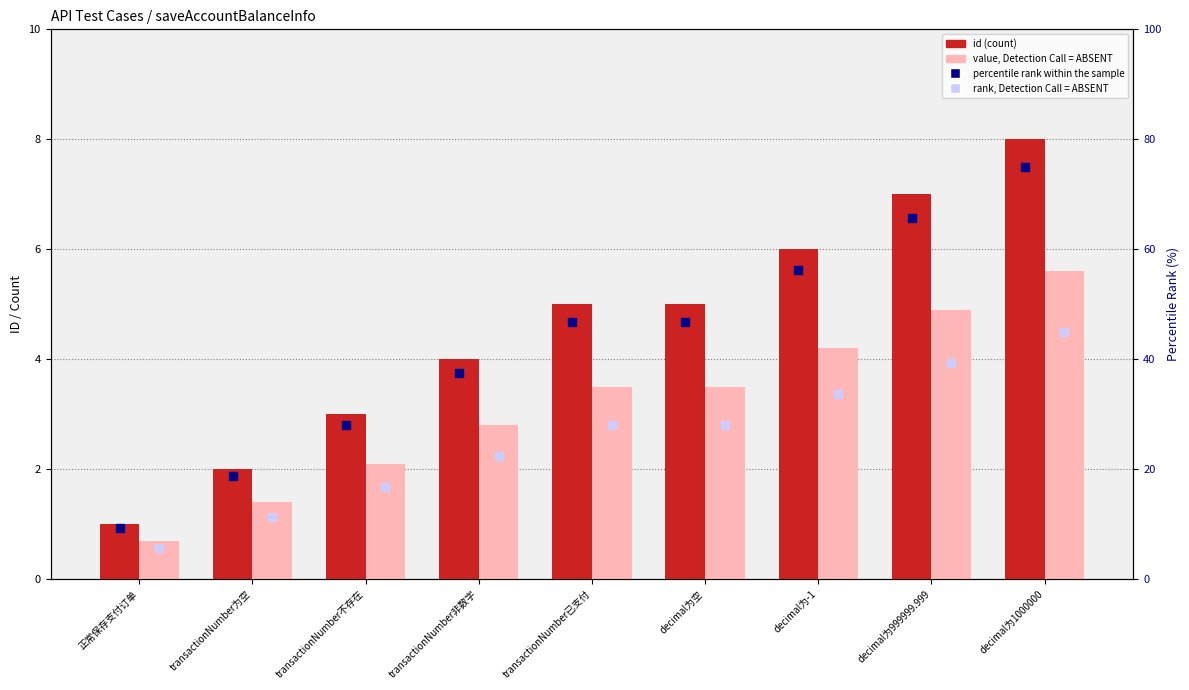

At how many categories does at least one series exceed 27?

7